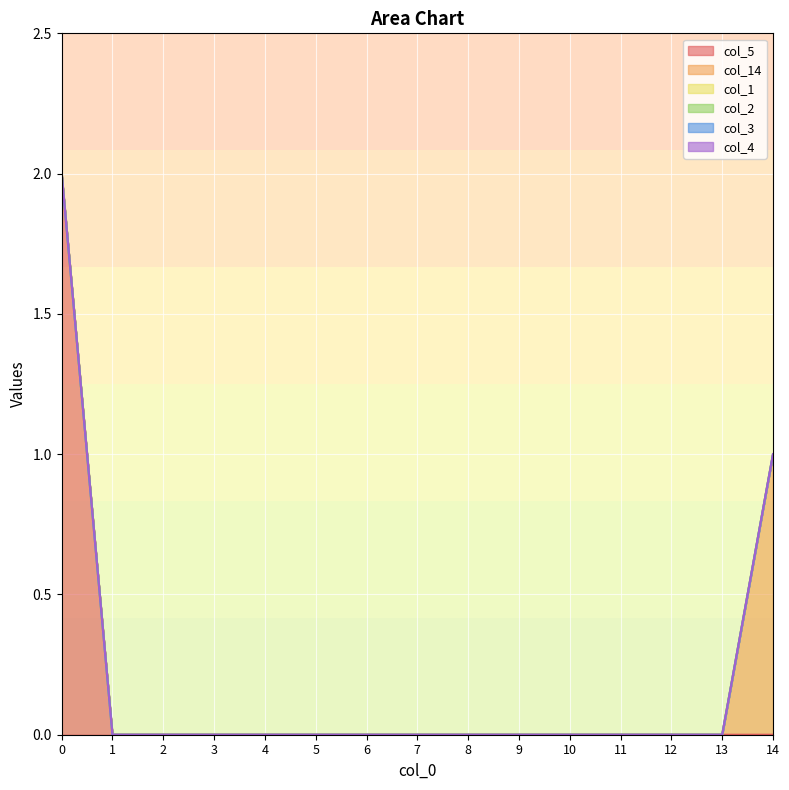

Which series has the widest spread of values?

col_5